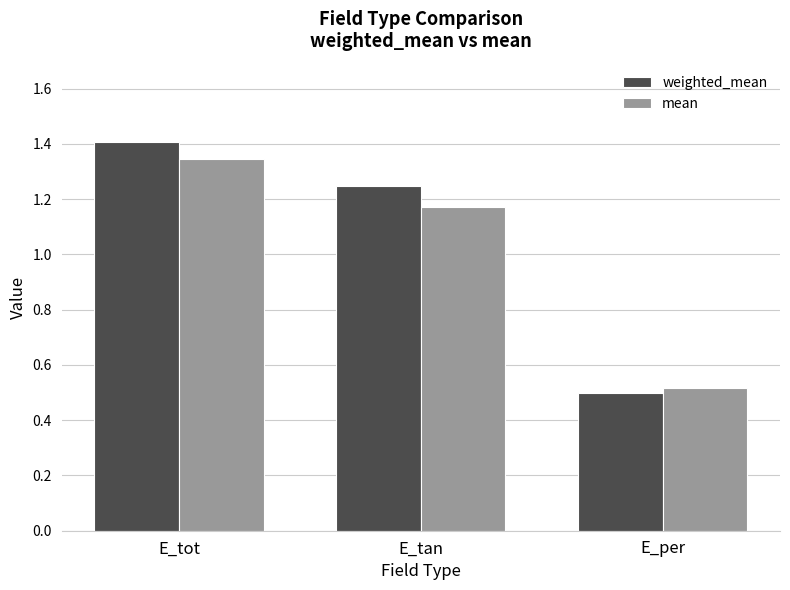

Does the chart contain any negative values?

No